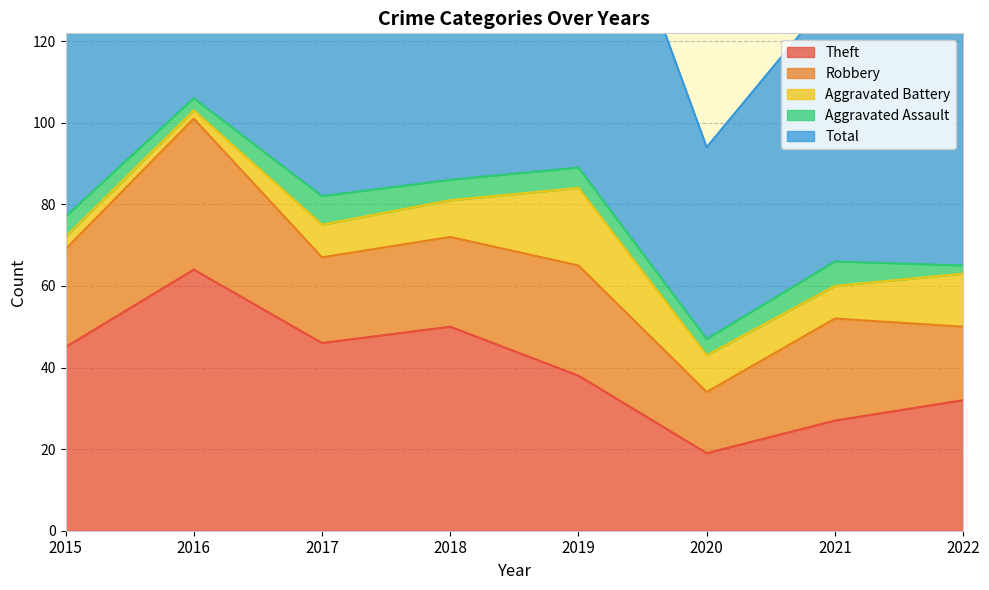

At which label is Robbery closest to 26?

2019